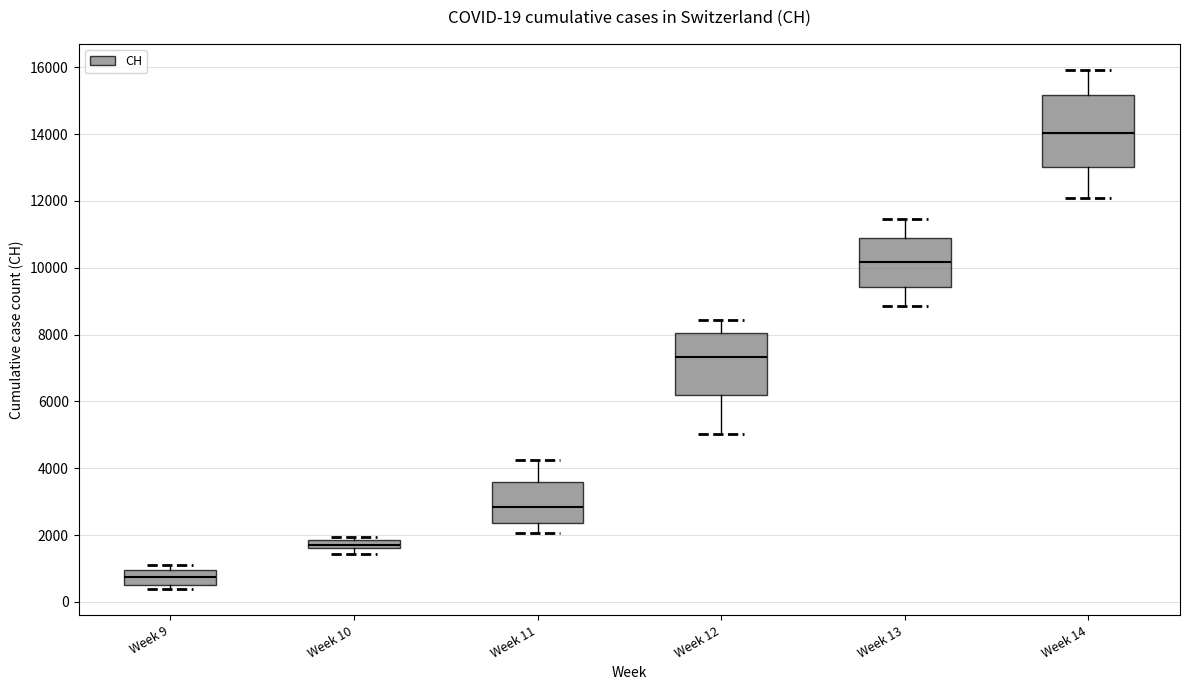

Which box's median line is the lowest?

Week 9